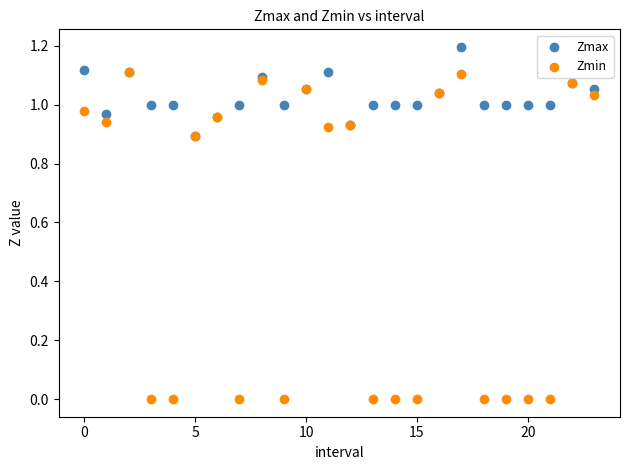

What are all the series names shown in the legend?

Zmax, Zmin